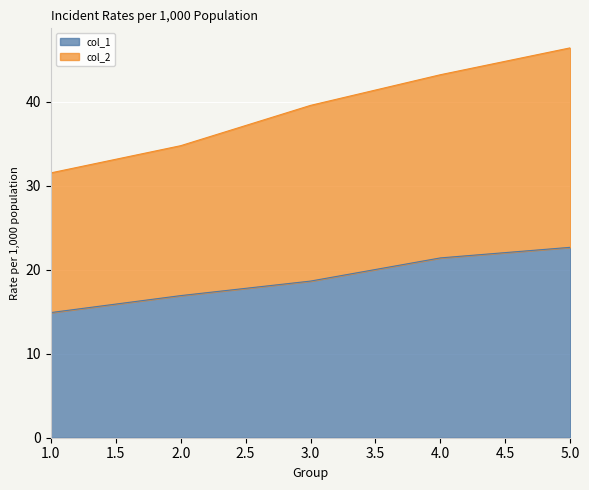

Reading left to right, extract all data points from this chart.

col_1: 1=14.9	2=16.9	3=18.6	4=21.4	5=22.7
col_2: 1=31.5	2=34.8	3=39.6	4=43.2	5=46.4